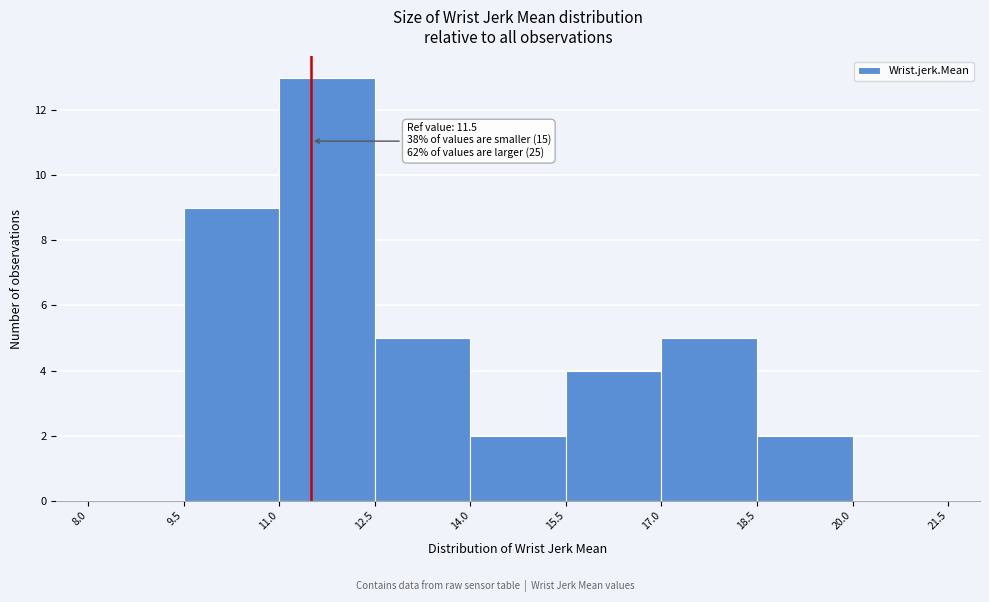

Over which range of the x-axis is the bar tallest?

11.0 to 12.5